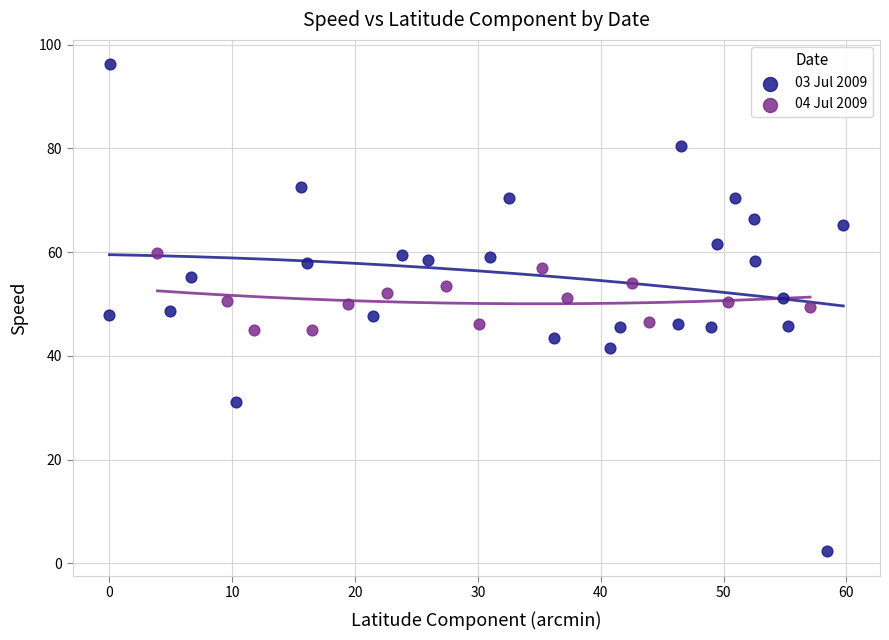

Which series contains the lowest Y value?

03 Jul 2009